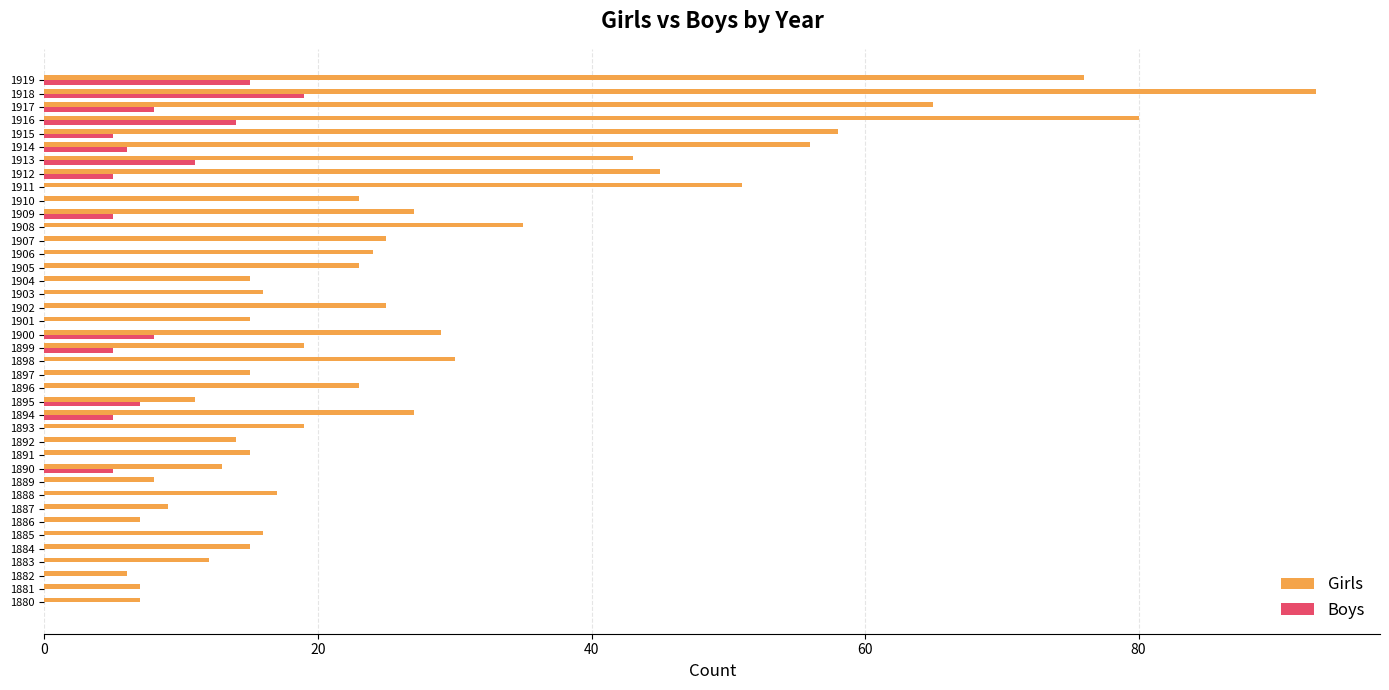

What is the sum of all Boys values?

118